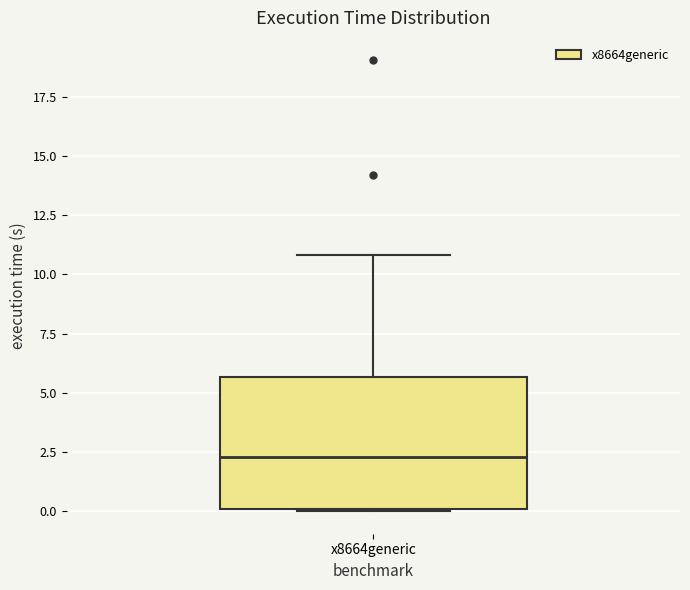

Transcribe this box plot: give where the median line is, the range the box spans, and where the two whiskers end, as read against the y-axis. The values are not printed on the chart, so give them approximately, as read against the axis.

median 2.5, box 0.0 to 5.5, whiskers 0.0 to 11.0